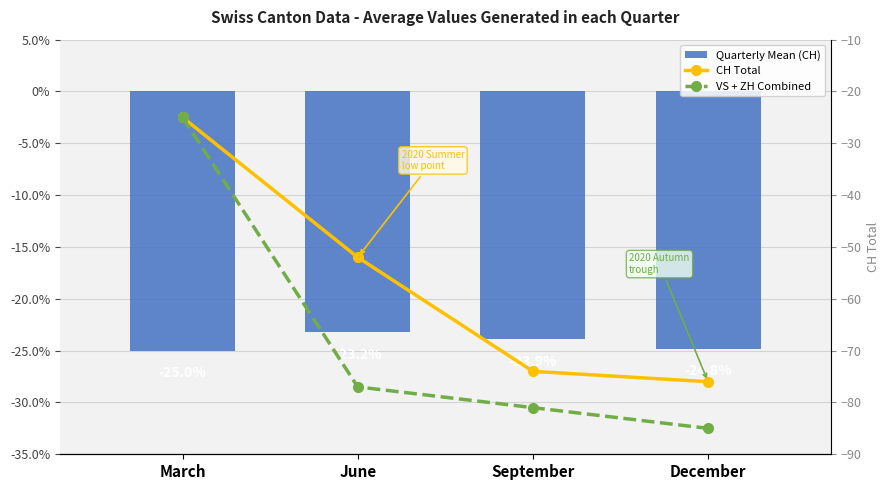

Count the number of categories in the chart.

4